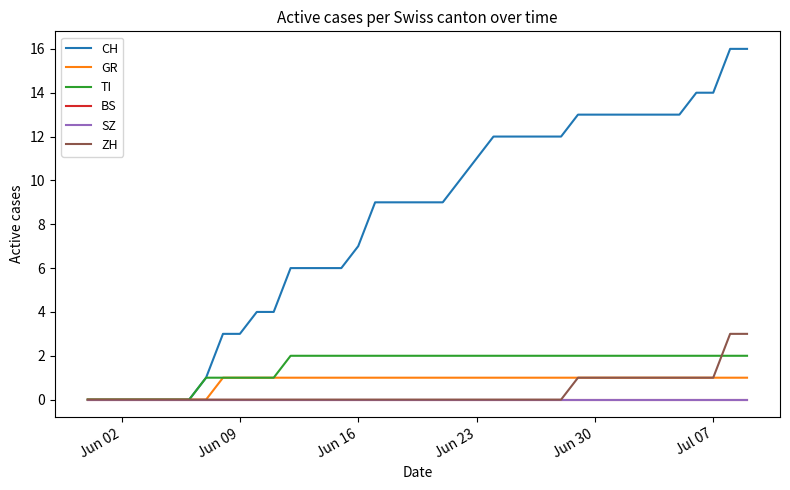

Is this an area chart (filled region under the line)?

No